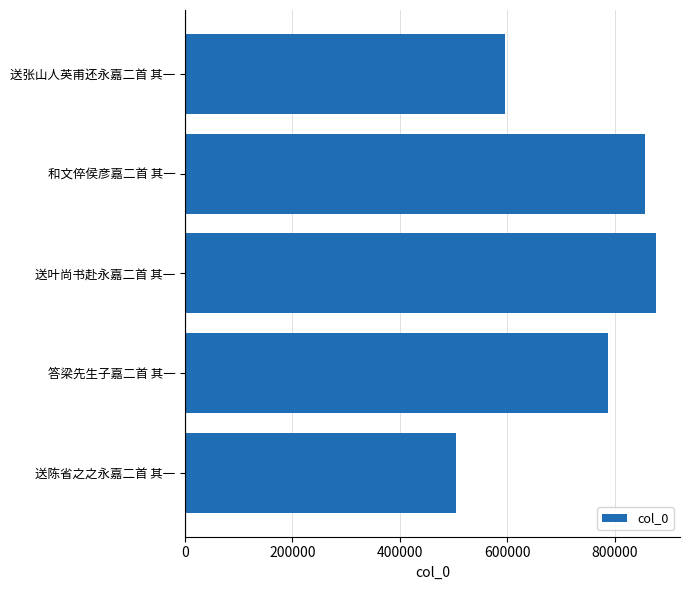

Are the bars grouped side by side (vs. stacked)?

No